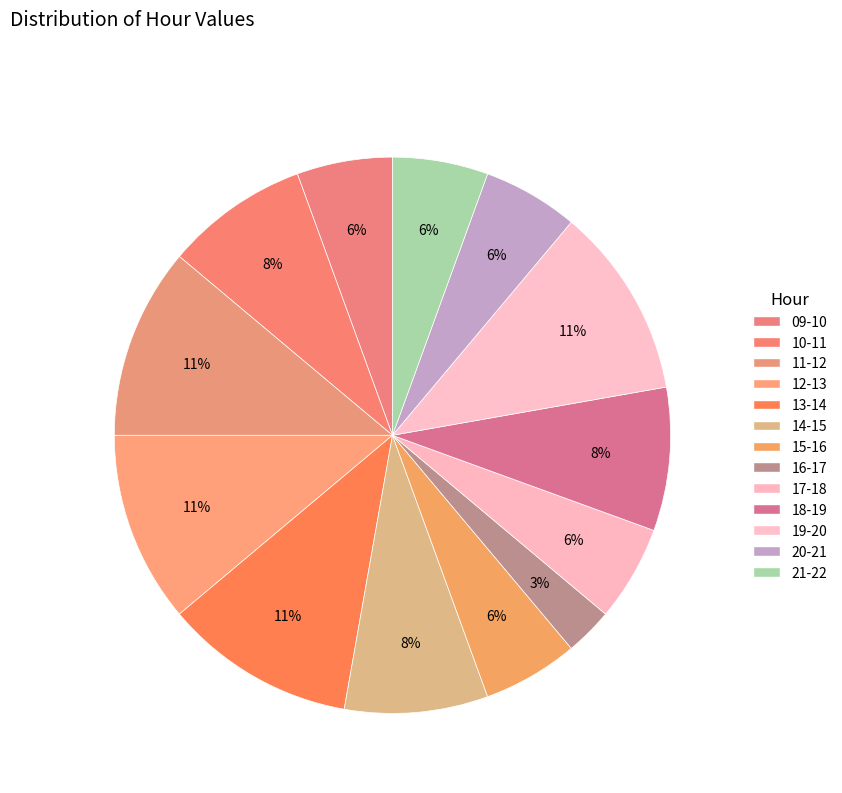

How many segments does this pie chart have?

13